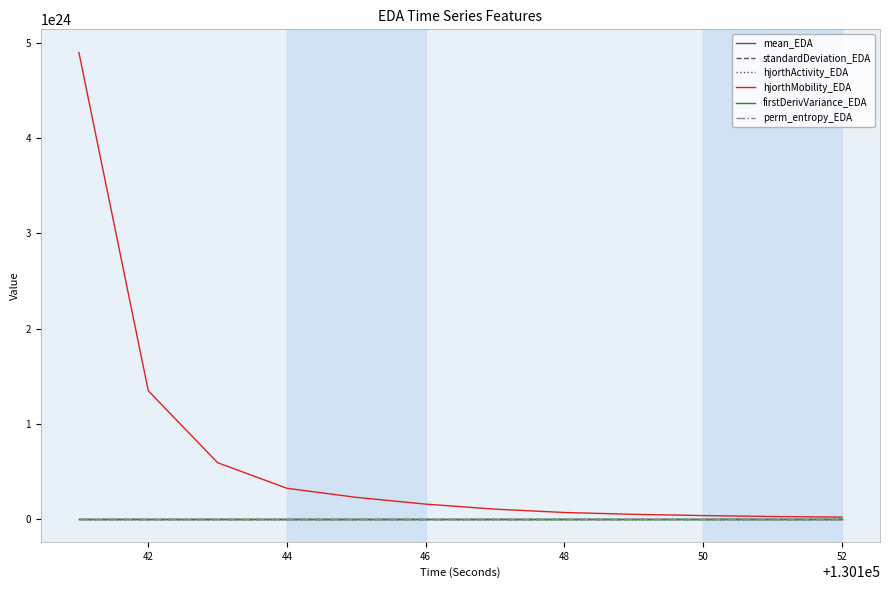

Does the chart display data point markers on the line(s)?

No